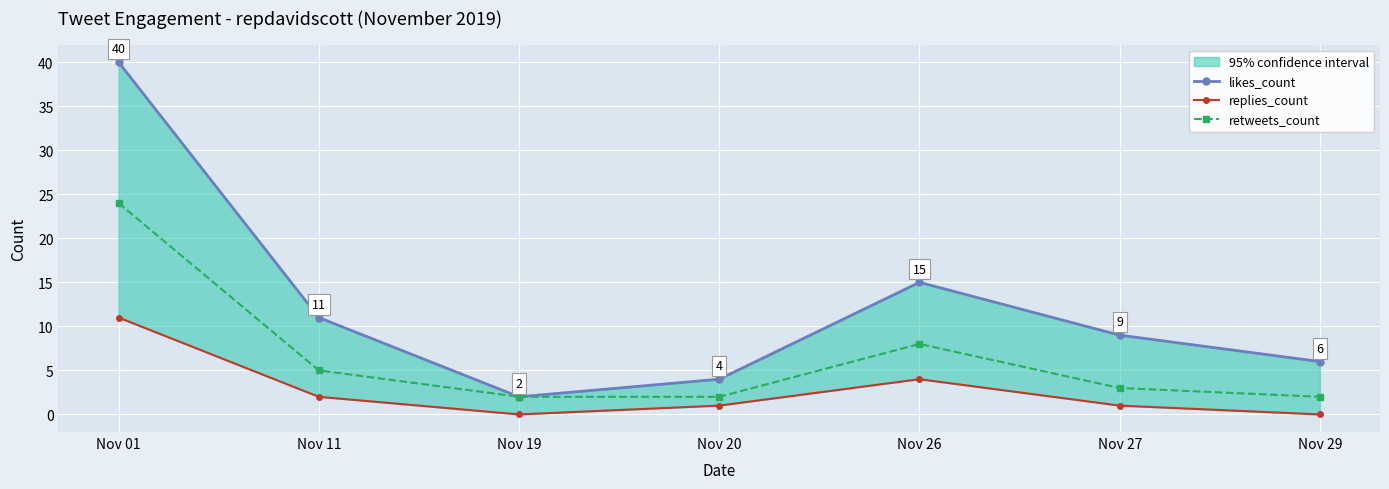

Rank the series at Nov 19 from highest to lowest value.

likes_count, retweets_count, replies_count